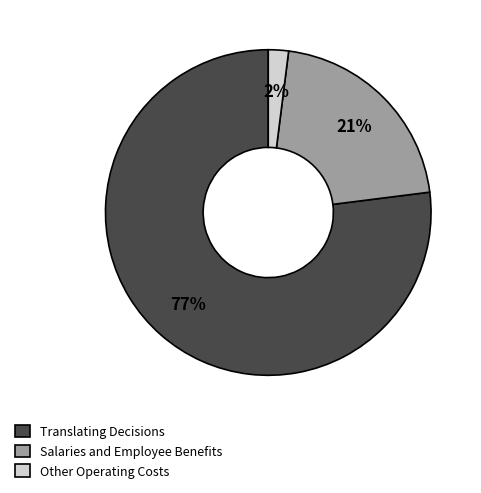

Is there any slice that represents more than half of the pie?

Yes